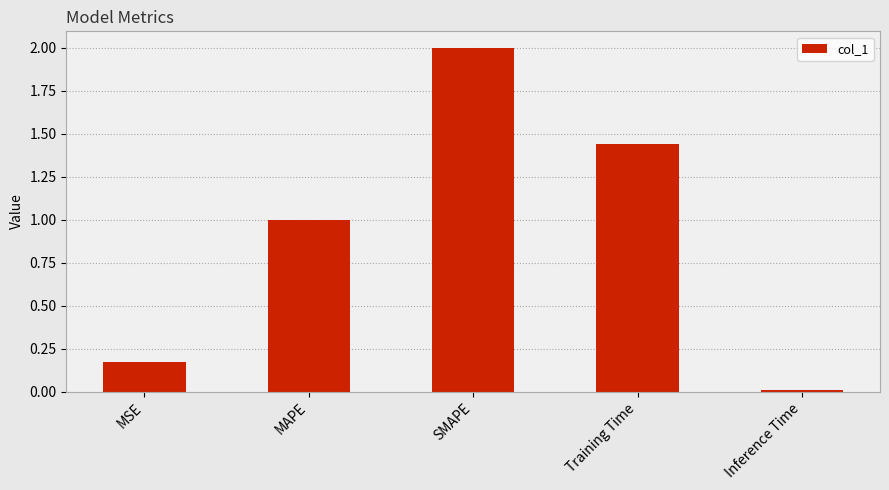

At which label is the value closest to 1?

MAPE